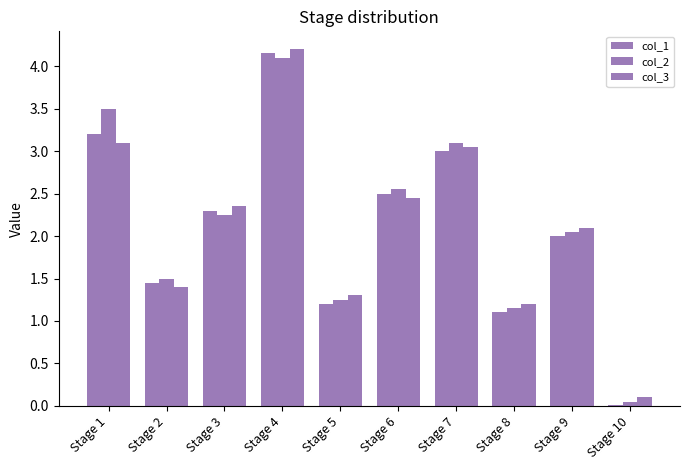

True or false: col_1 has a value of 0.8 at Stage 9.

False